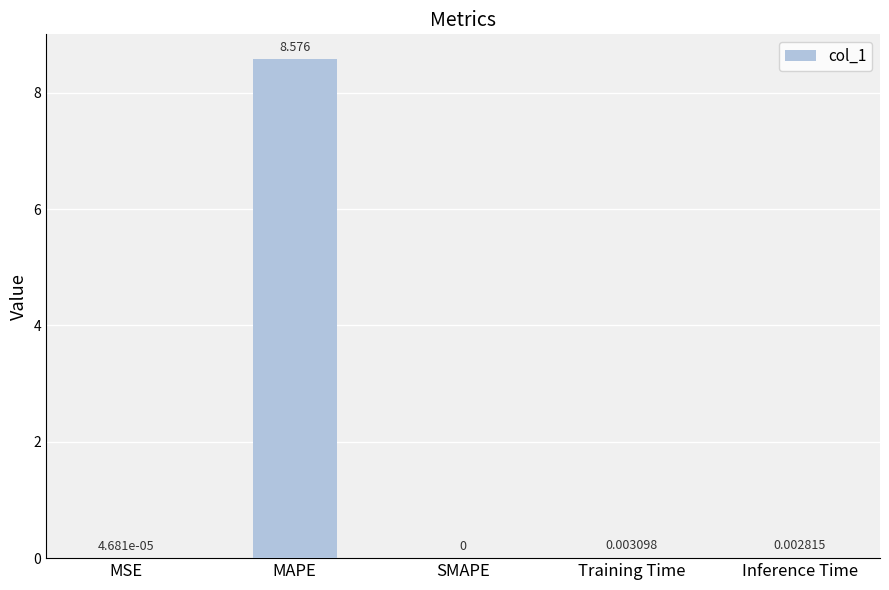

At which label is the value closest to 4?

Training Time